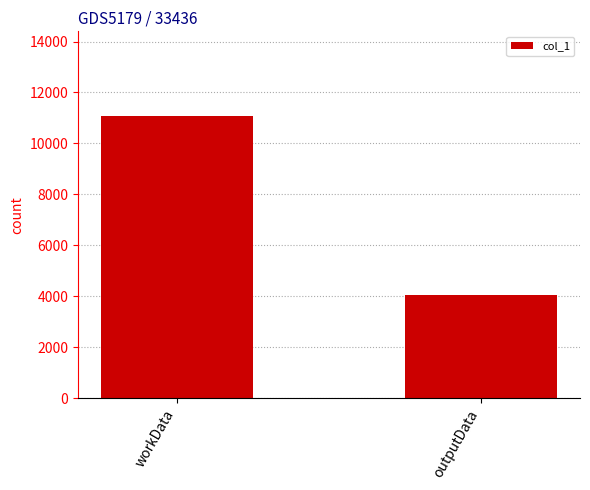

How many categories are shown in the chart?

2